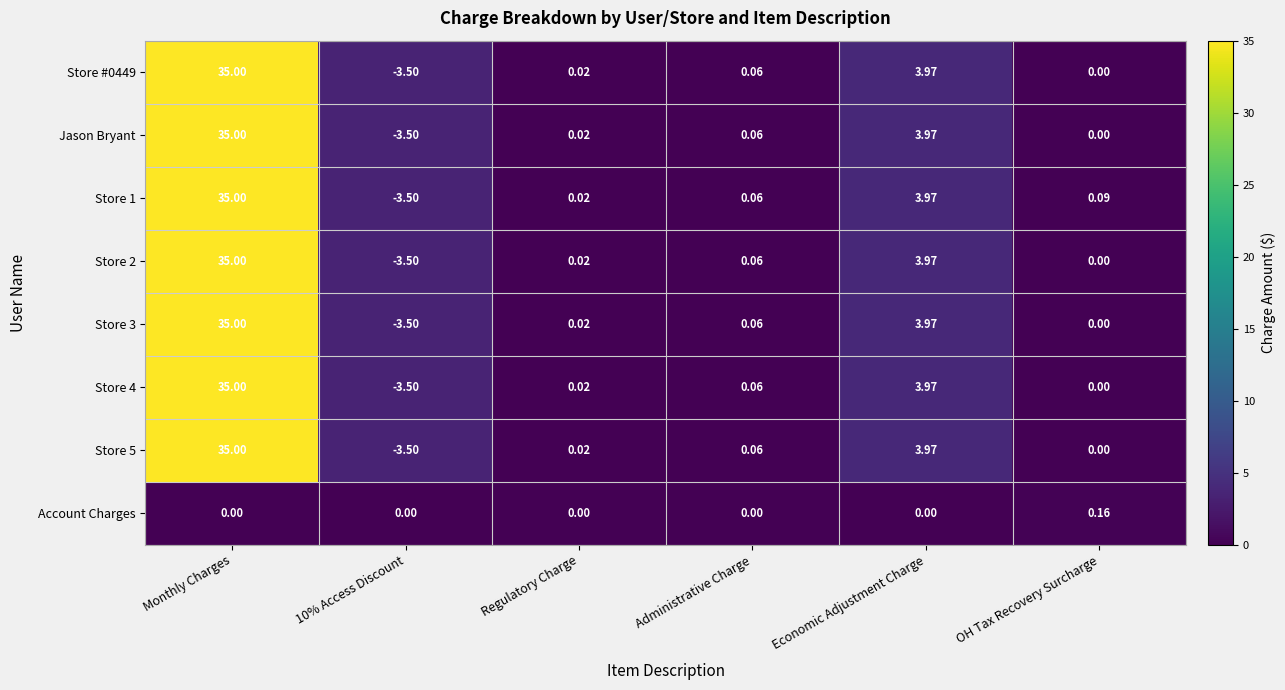

At which label does Store 2 first exceed 0?

Monthly Charges